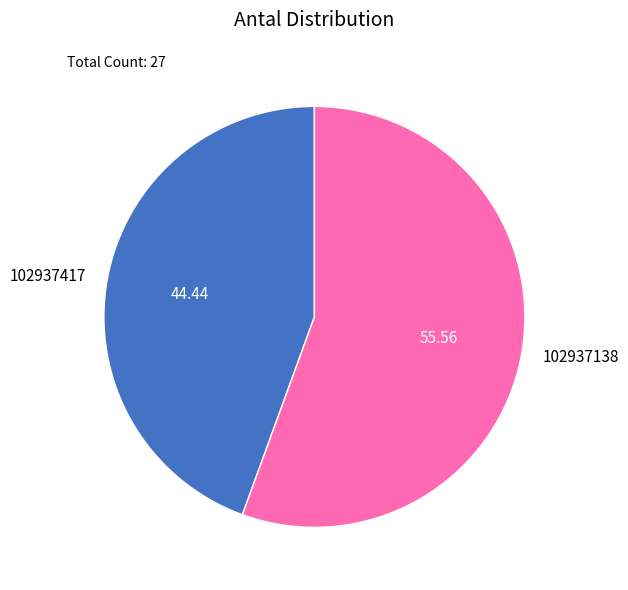

Which has a higher value, 102937138 or 102937417?

102937138